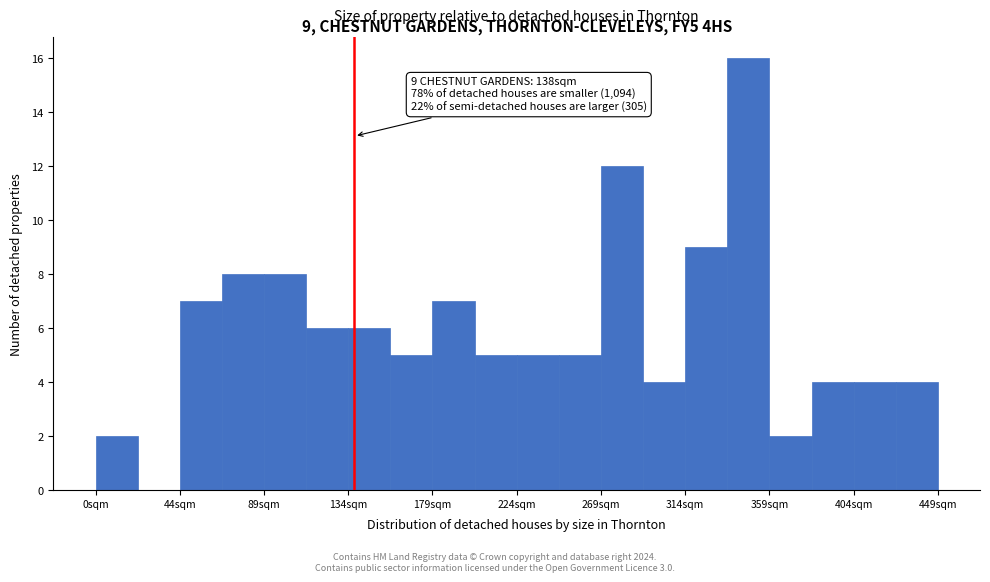

Over which range of the x-axis is the bar tallest?

335 to 360